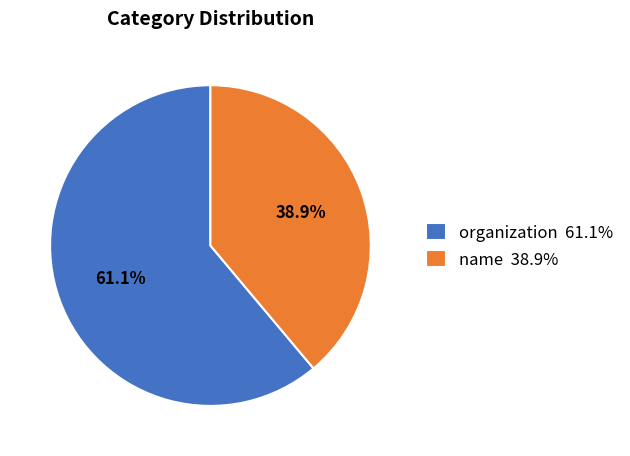

Between name 38.9% and organization 61.1%, which is larger?

organization 61.1%